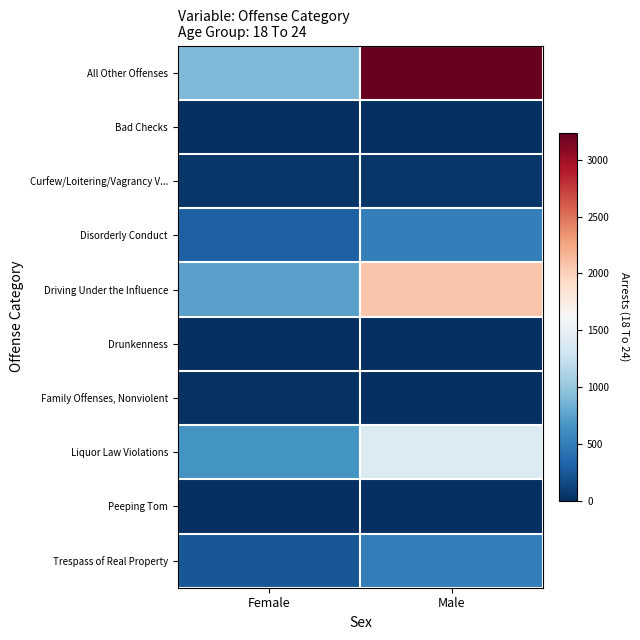

Which series has the largest total across all categories?

All Other Offenses